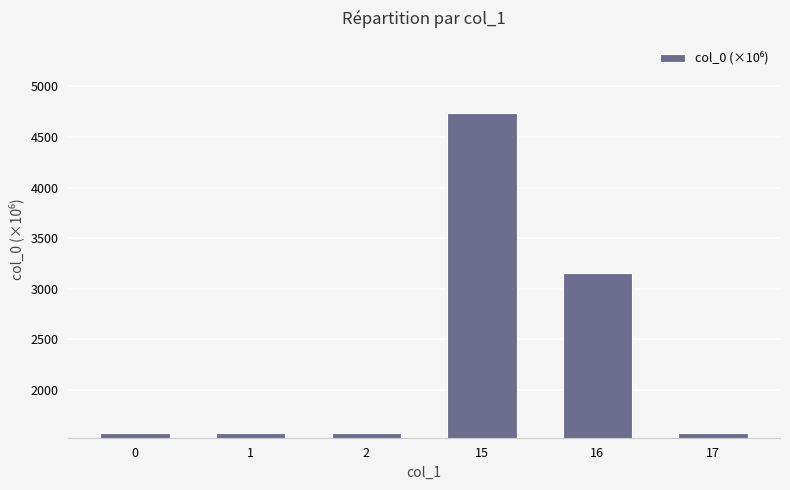

What is the average value?

2368.0